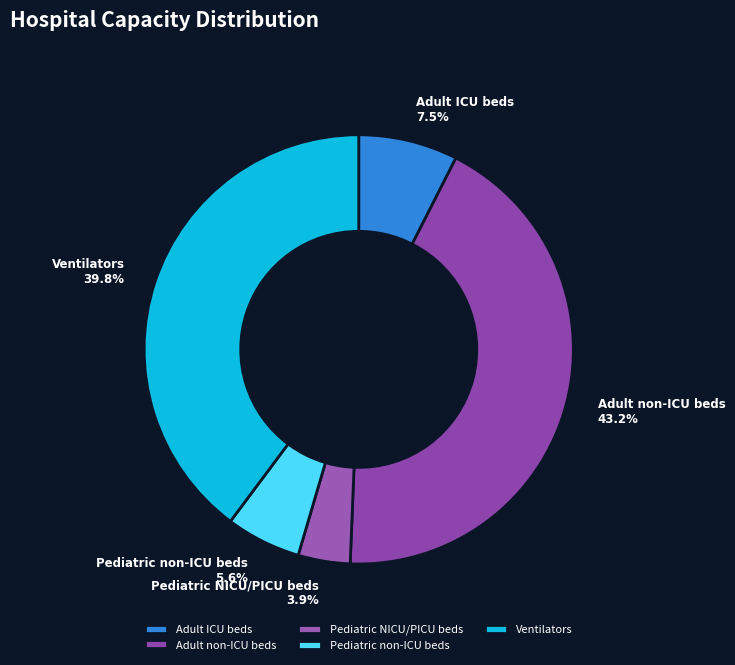

What percentage is the Pediatric non-ICU beds slice, to the nearest percent?

6%